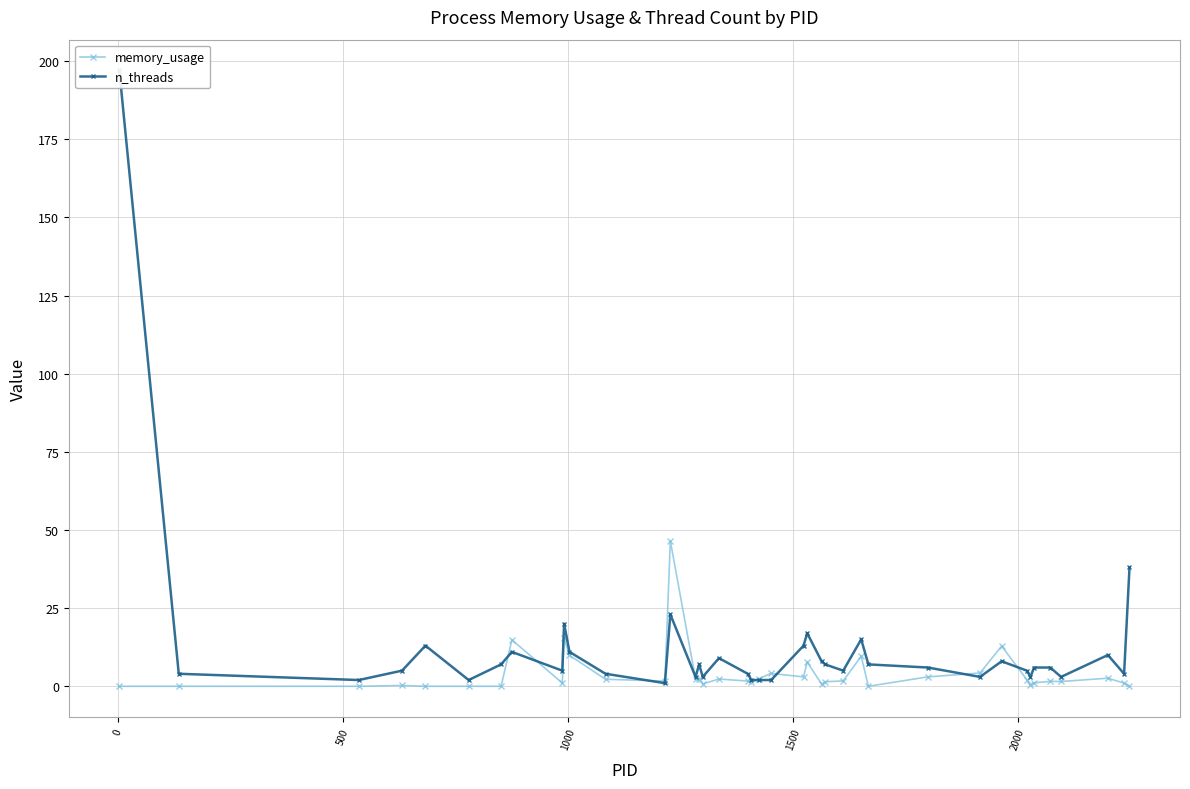

True or false: memory_usage has more than 1 points higher than both neighbors.

True